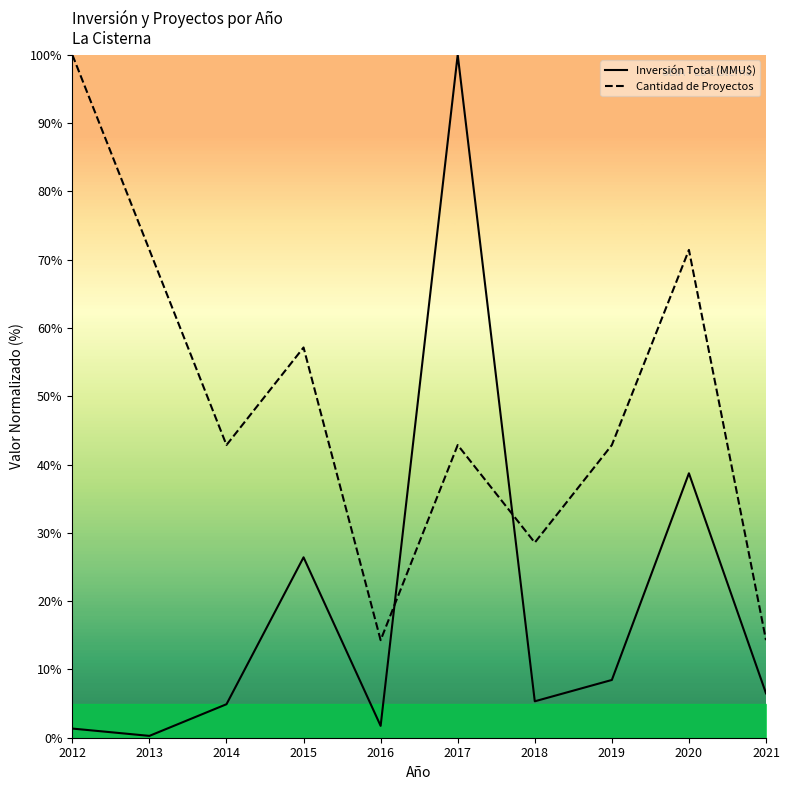

Where is the first local maximum for Cantidad de Proyectos?

2015